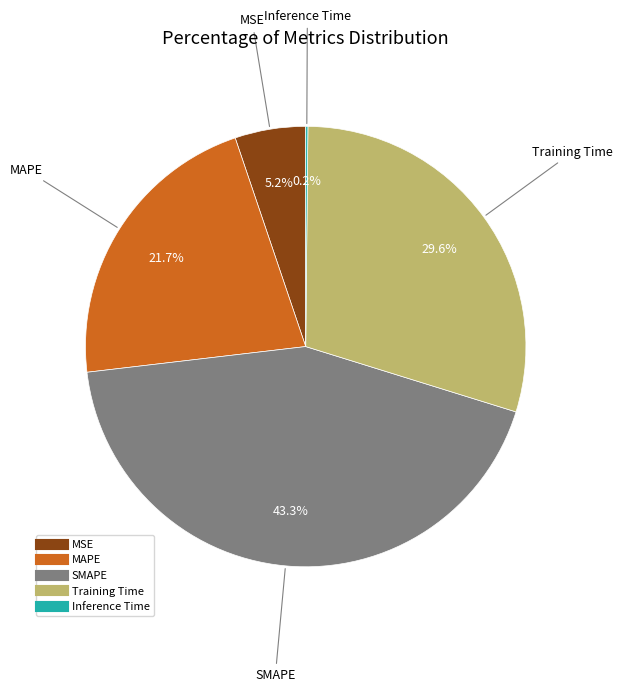

To the nearest percent, what is the combined percentage of Training Time and MAPE?

51%